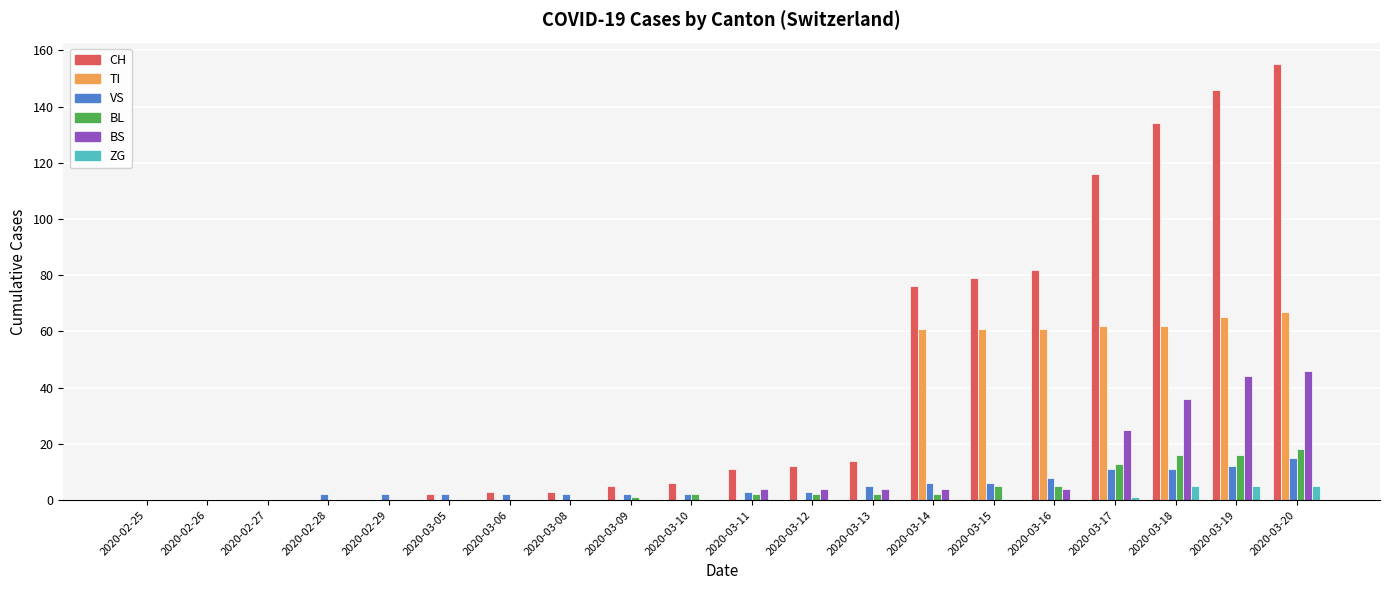

What is the highest value of the ZG series?

5